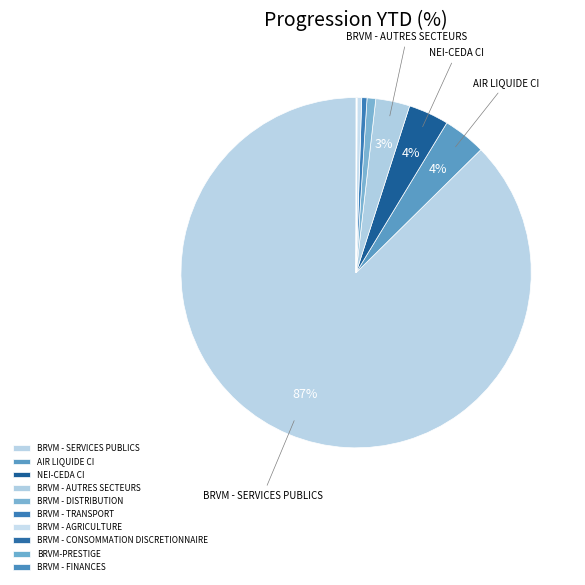

Combined, do BRVM - CONSOMMATION DISCRETIONNAIRE and BRVM - AUTRES SECTEURS account for over 50%?

No